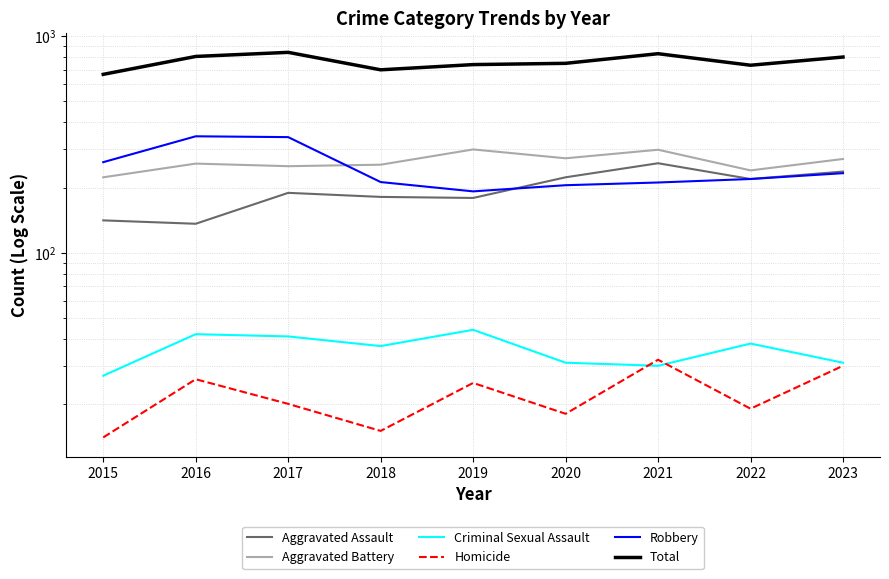

How many data points does each series have?

9